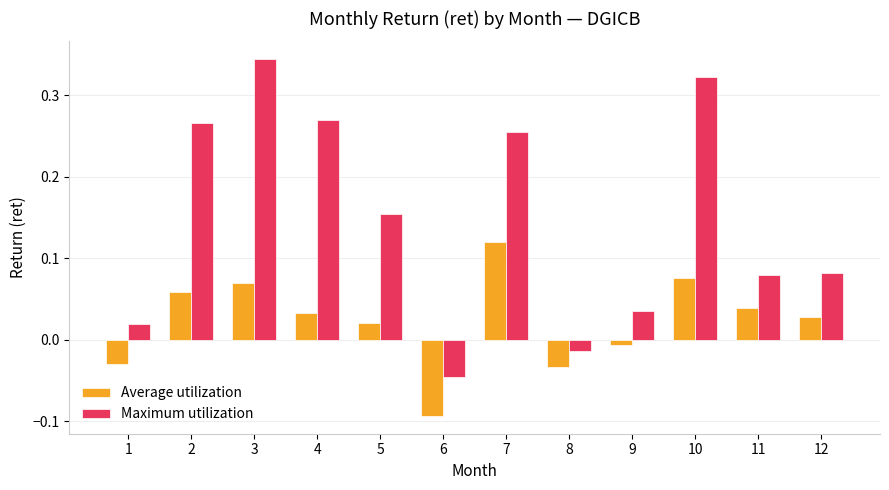

Rank the series at 12 from highest to lowest value.

Maximum utilization, Average utilization